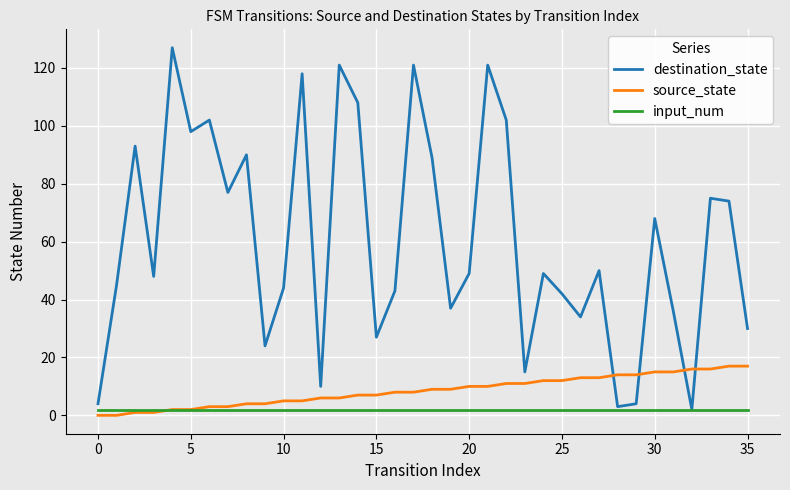

How many times do source_state and destination_state cross each other?

4